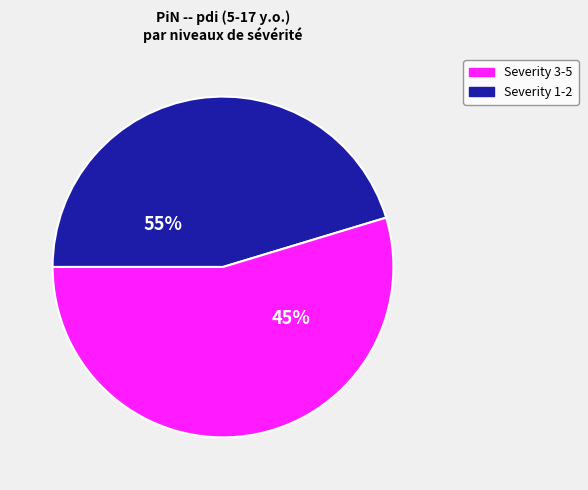

Is 33 the majority of the pie?

No